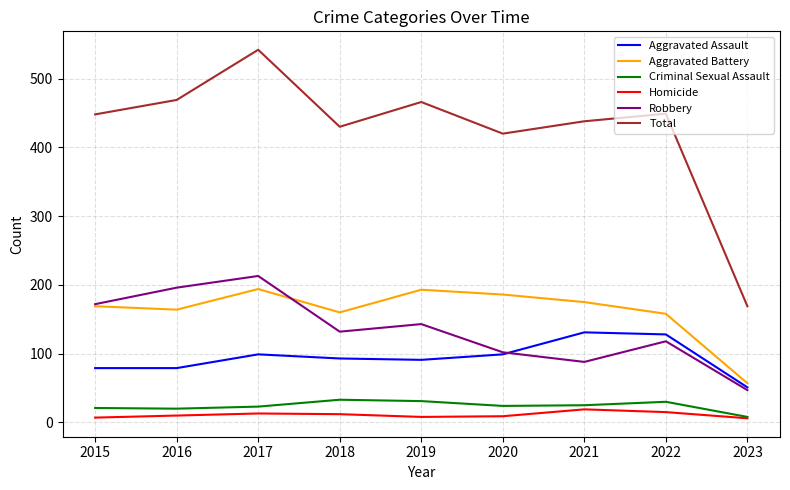

What is the sum of the Robbery values at 2015 and 2016?

368